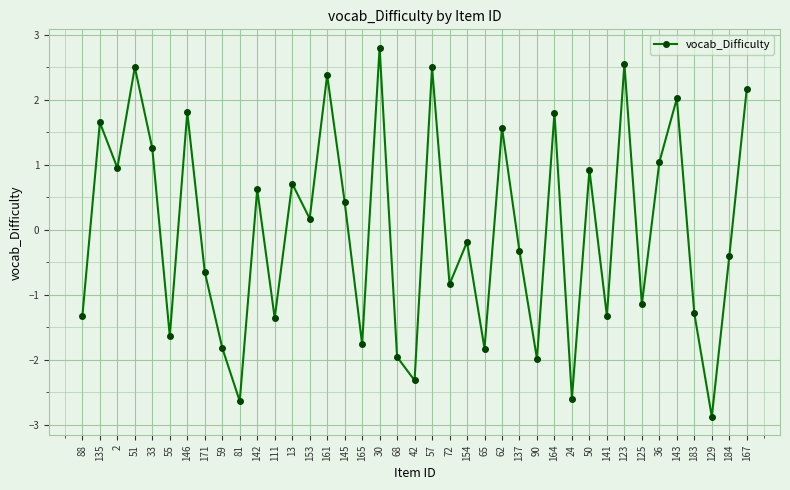

What is the greatest value displayed?

2.8